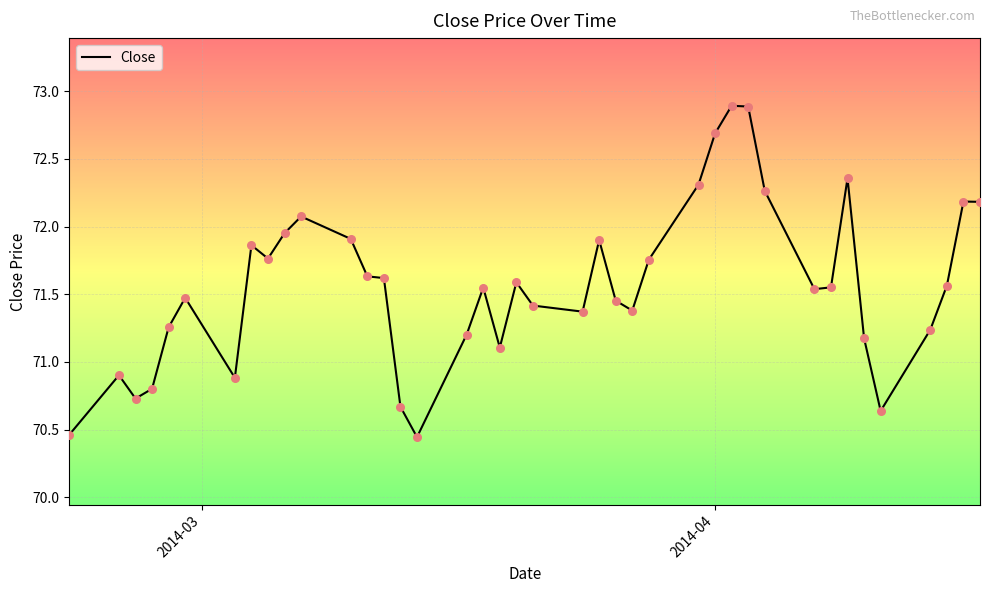

What is the difference between the maximum and minimum values?

2.4